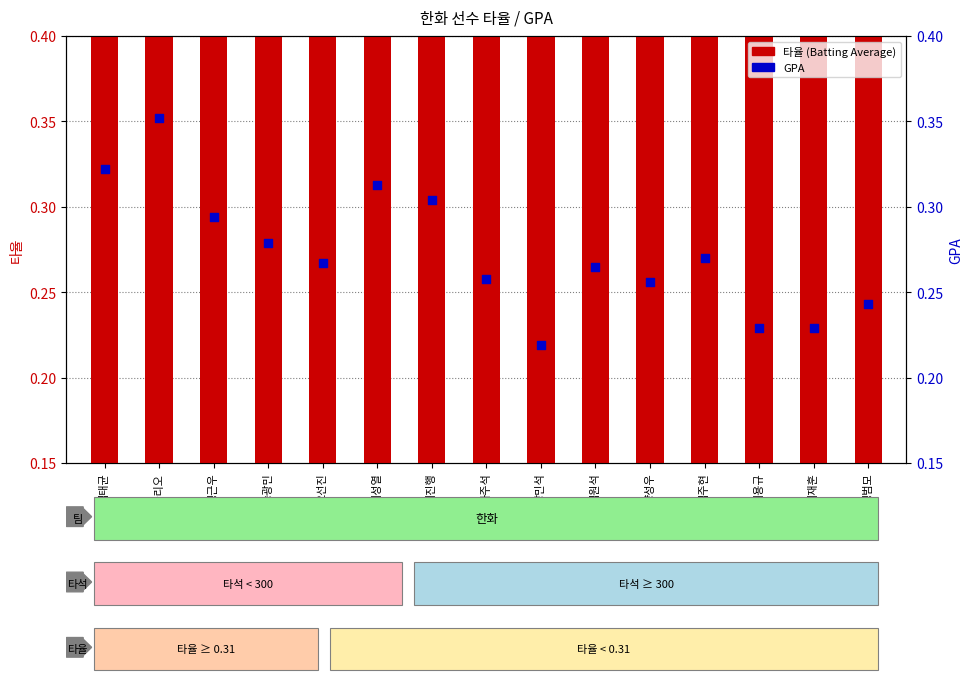

Which series reaches the maximum Y coordinate?

GPA